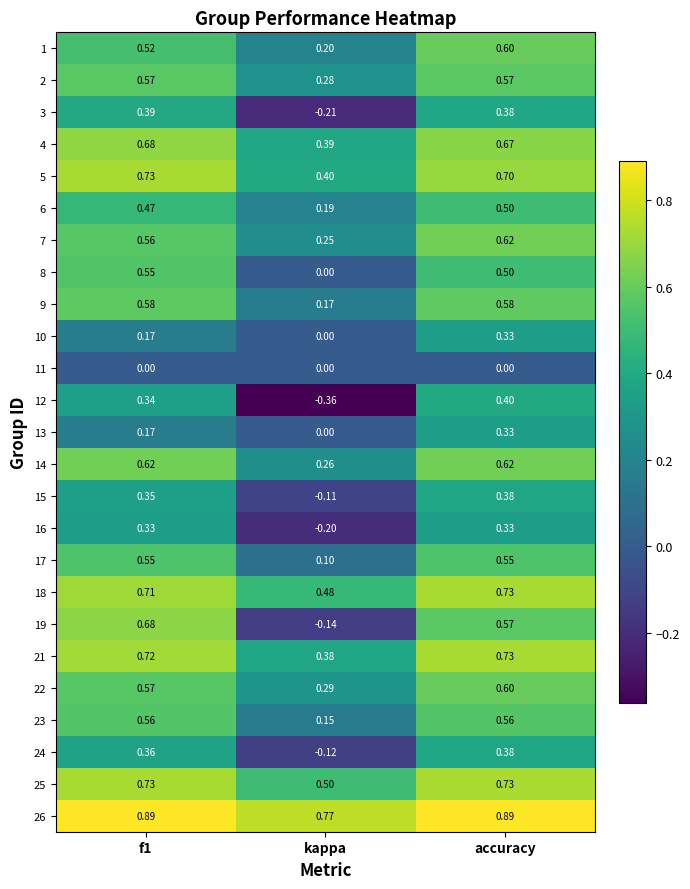

At which label does 8 reach its minimum?

kappa